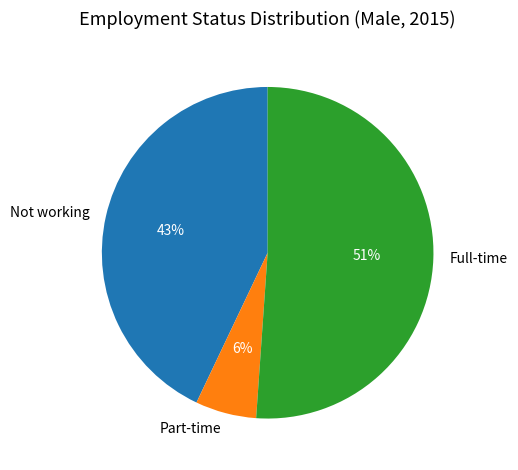

Combined, do Full-time and Not working account for over 50%?

Yes